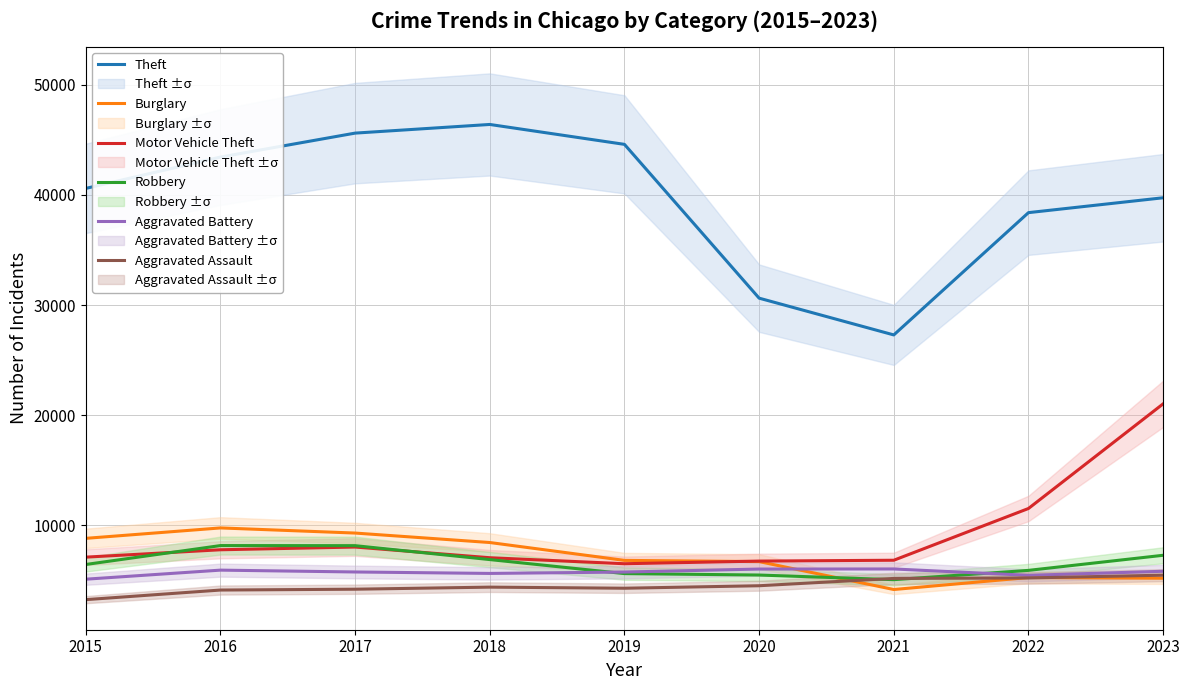

Which series ends up on top after the final intersection of Robbery and Aggravated Battery?

Robbery